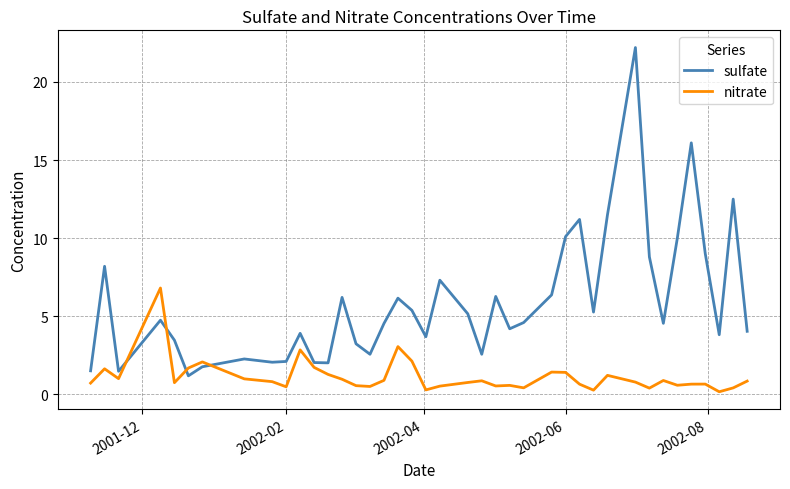

Which series has the largest range (max minus min)?

sulfate